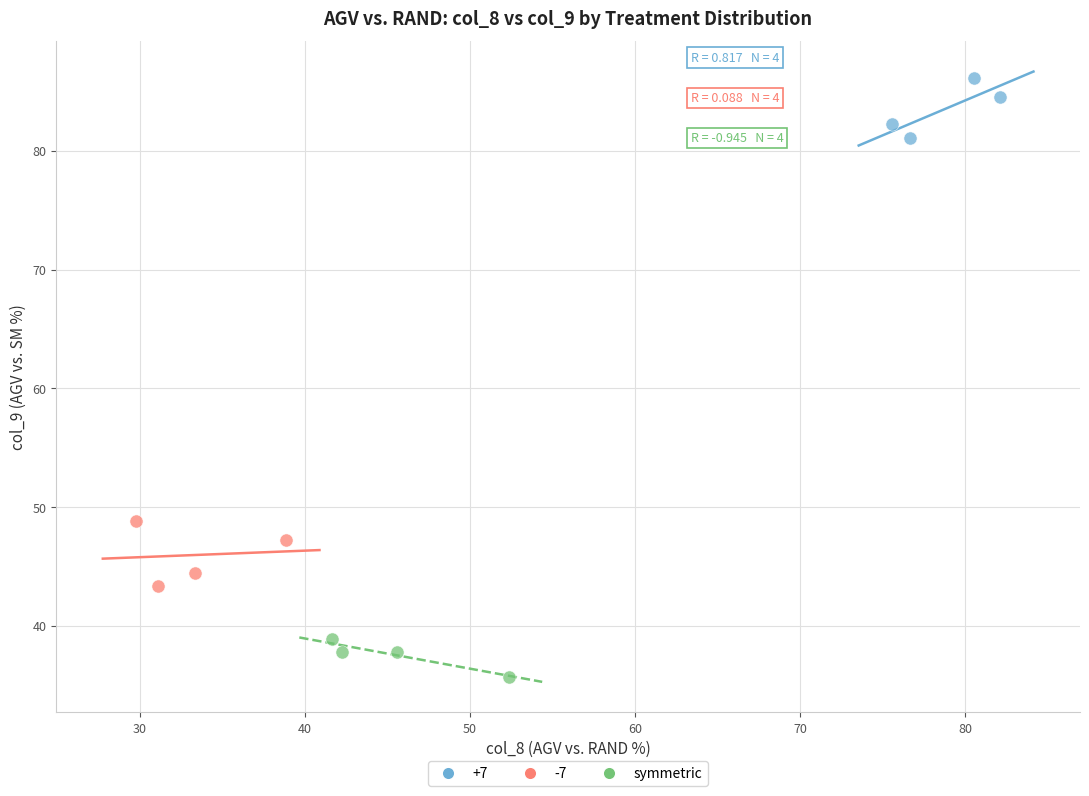

Which series reaches the maximum Y coordinate?

+7